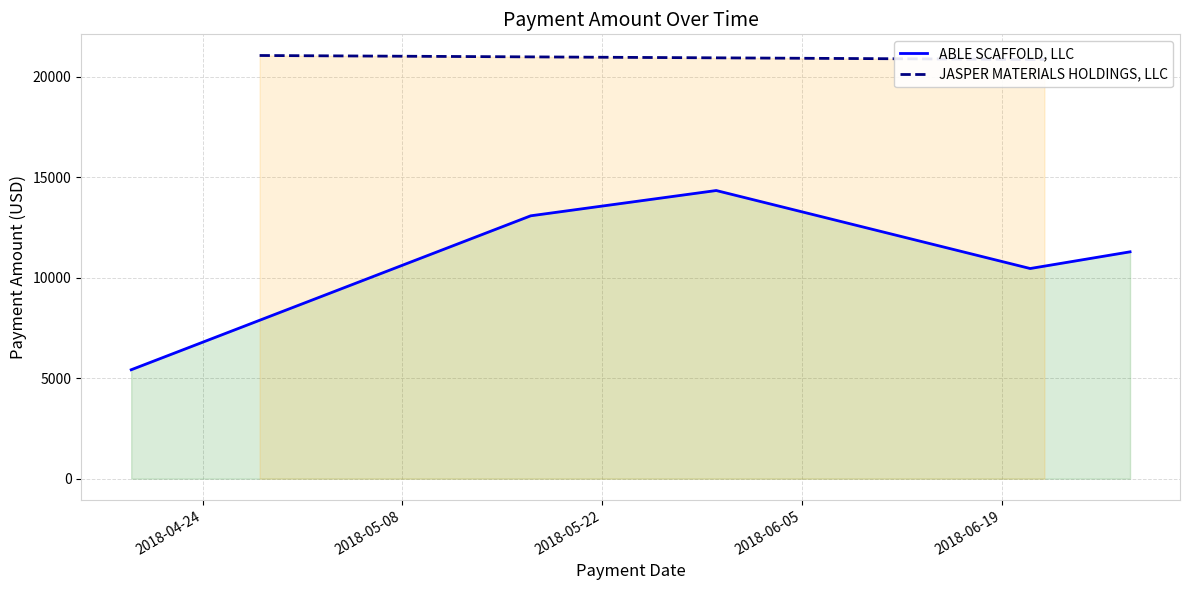

What is the maximum value for ABLE SCAFFOLD, LLC?

14336.8